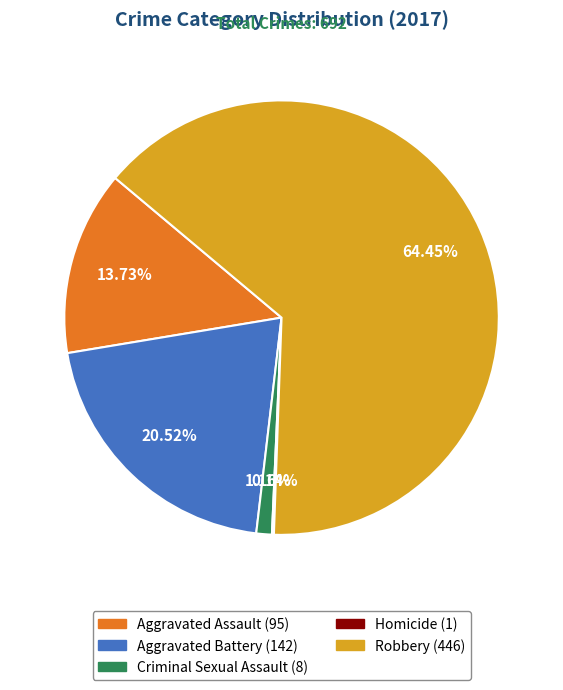

Which category has the biggest portion of the pie?

Robbery